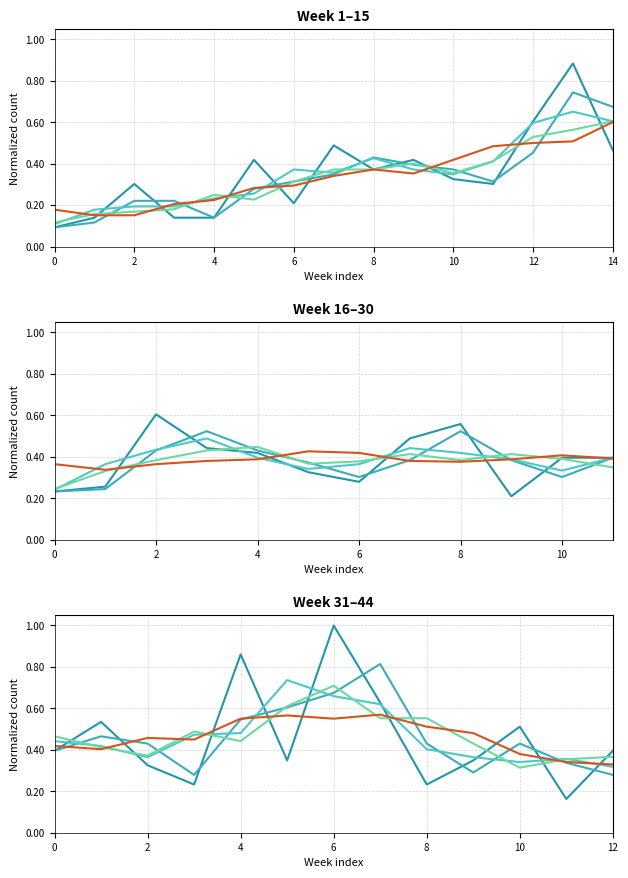

Which series changed the most between 8 and 11?

series_4